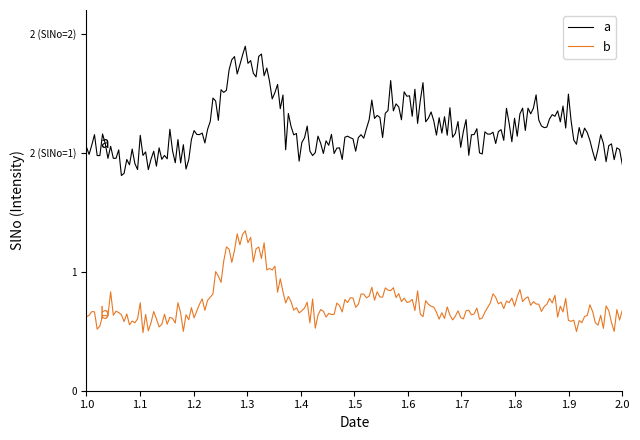

Is this an area chart (filled region under the line)?

No